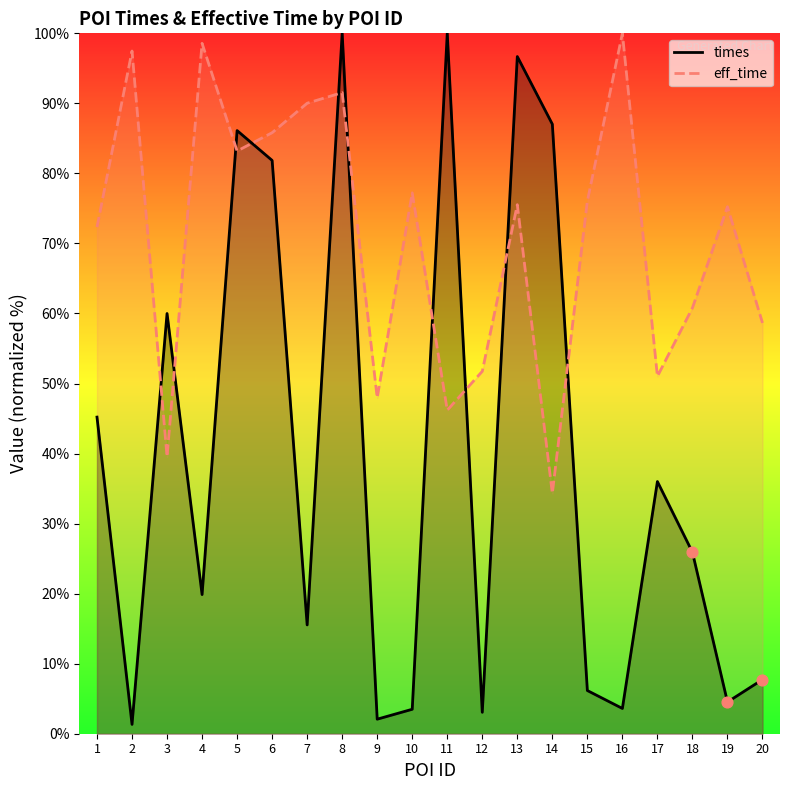

What is the total value across all series at 16?

103.6